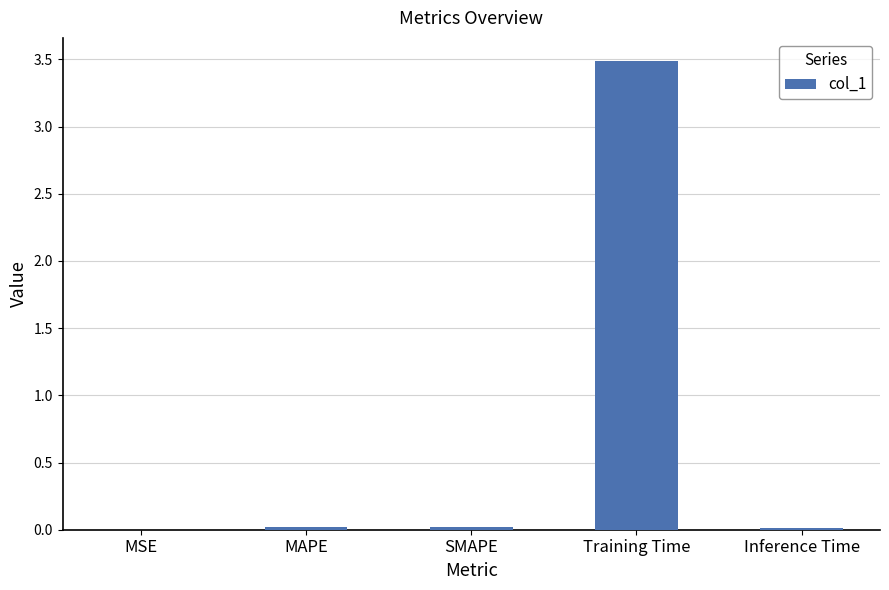

Is it true that the value at Training Time is 3.5?

True